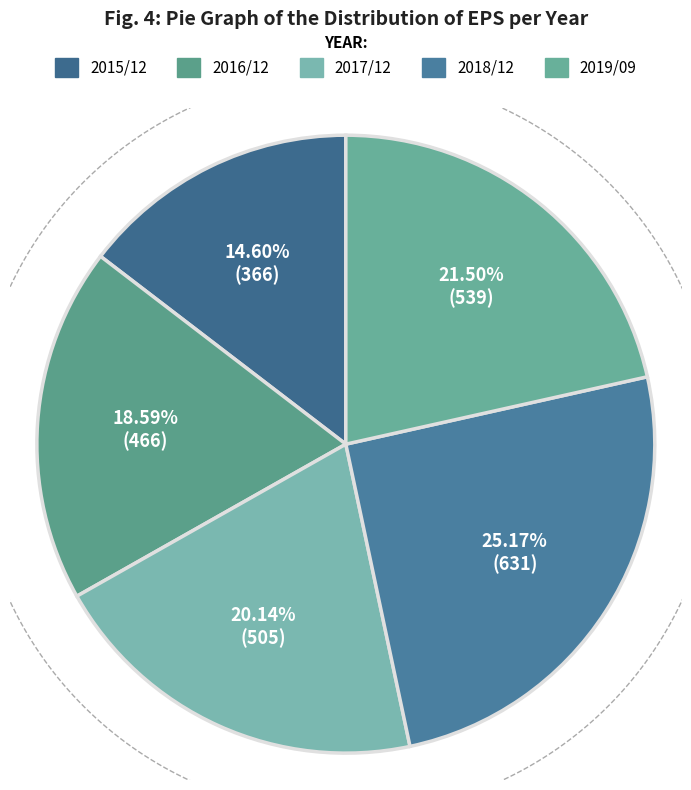

Between 2019/09 and 2015/12, which is larger?

2019/09